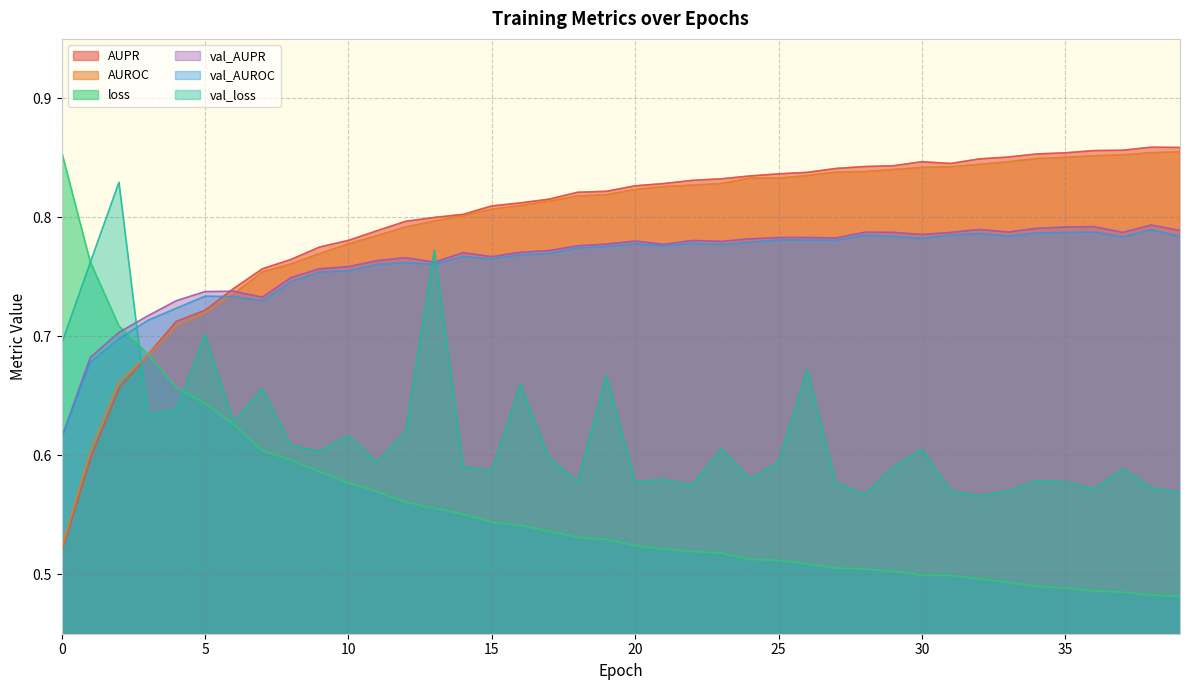

Which has a higher value, 37 or 9?

37